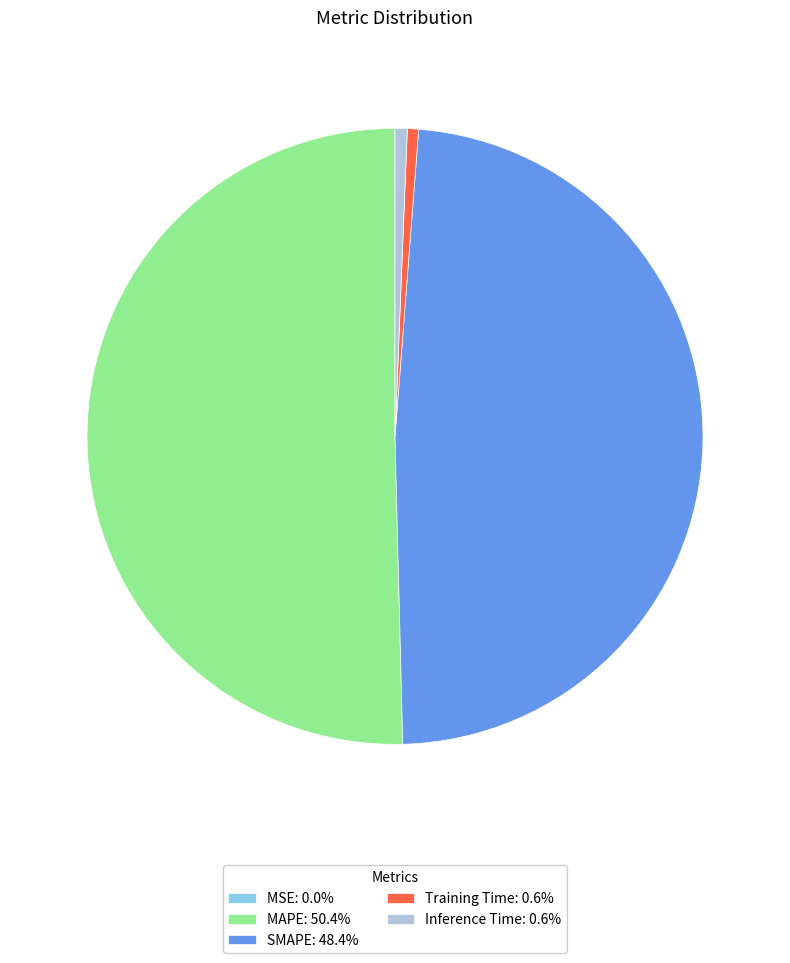

Combined, do Inference Time: 0.6% and SMAPE: 48.4% account for over 50%?

No